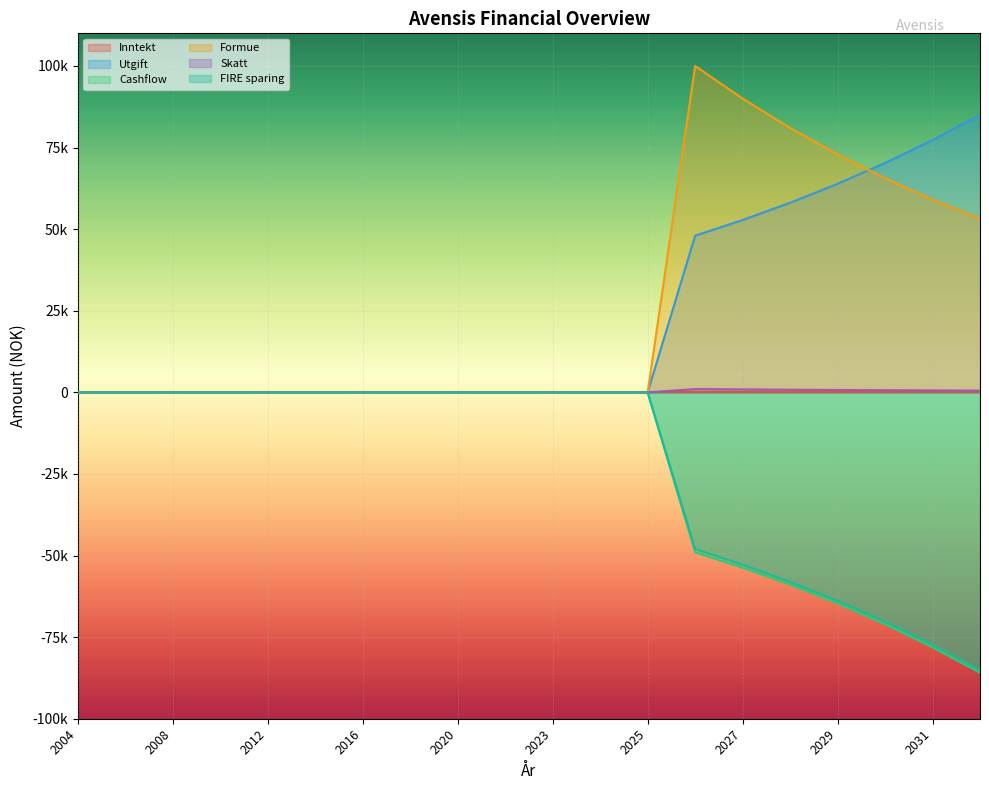

What is the difference between the Utgift values at 2025 and 2028?

58080.0